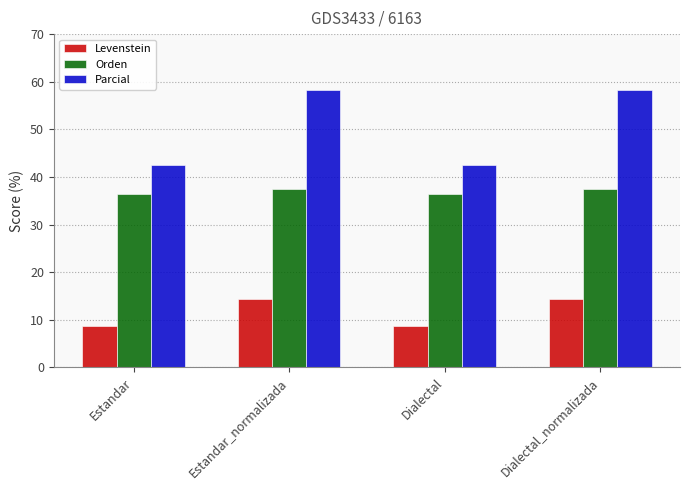

What is the label of the 1st bar from the right?

Dialectal_normalizada